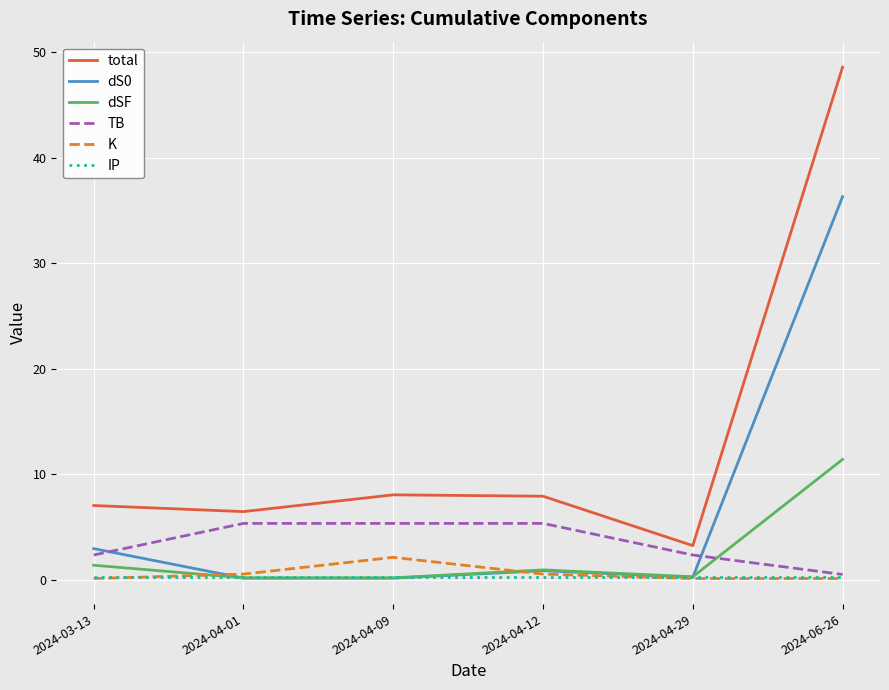

Is the value of total at 2024-04-12 greater than the value of dSF at 2024-04-29?

Yes